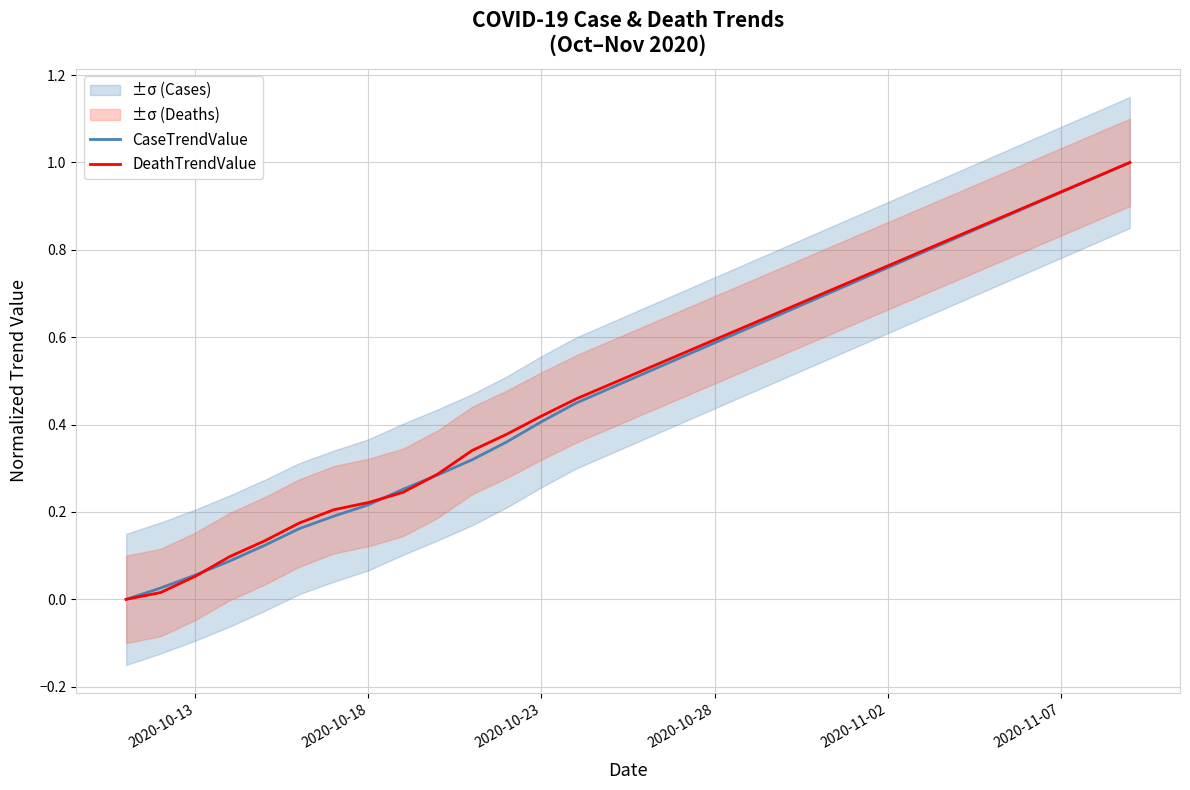

The DeathTrendValue series shows 0.1 at 6. True or false?

False